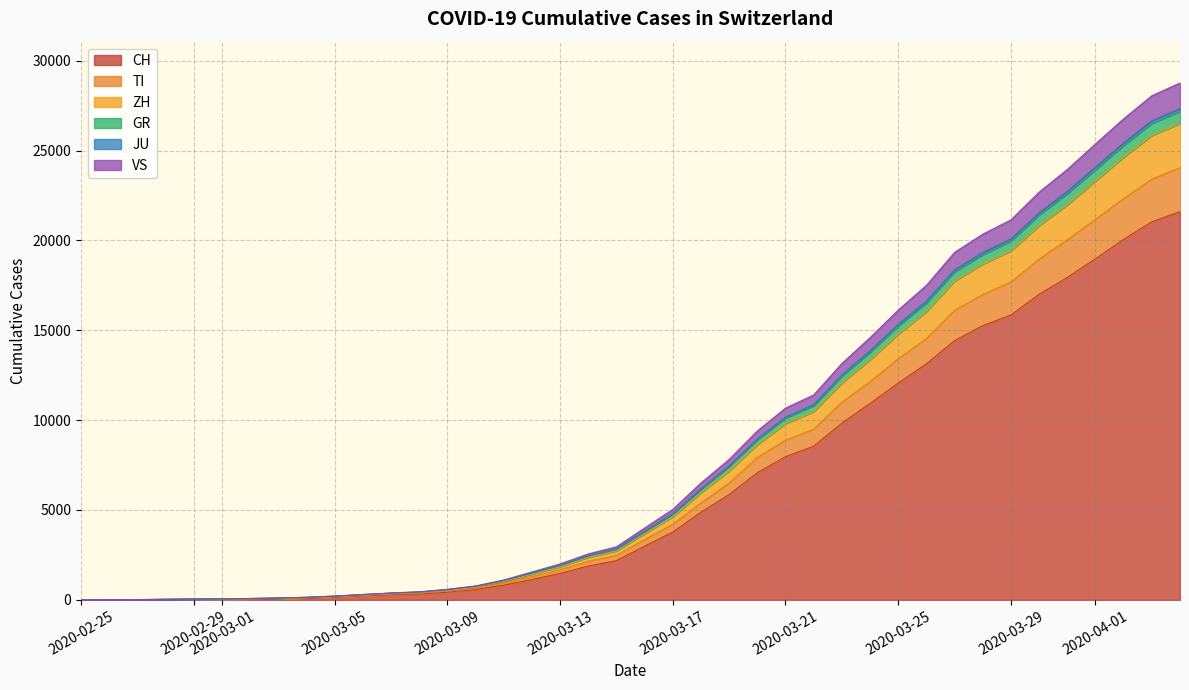

What is the maximum value for CH?

21605